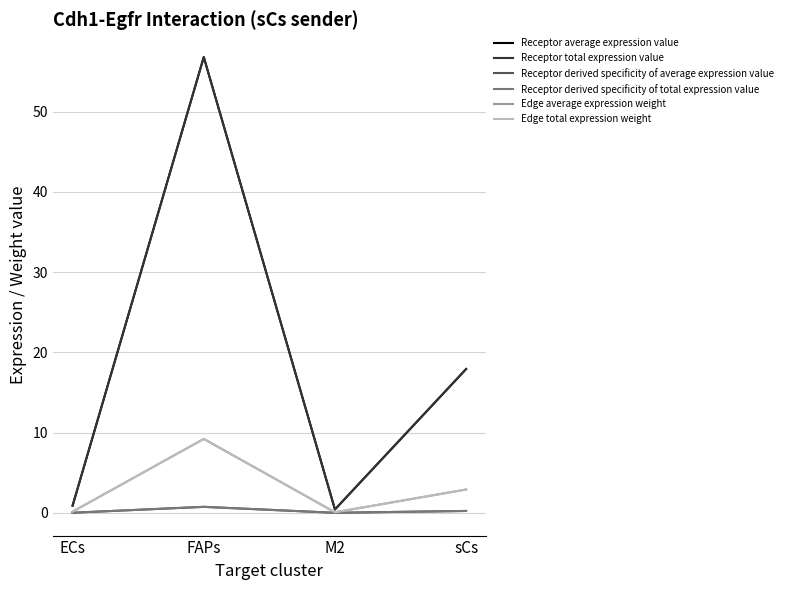

Where is the first local minimum for Receptor derived specificity of average expression value?

M2